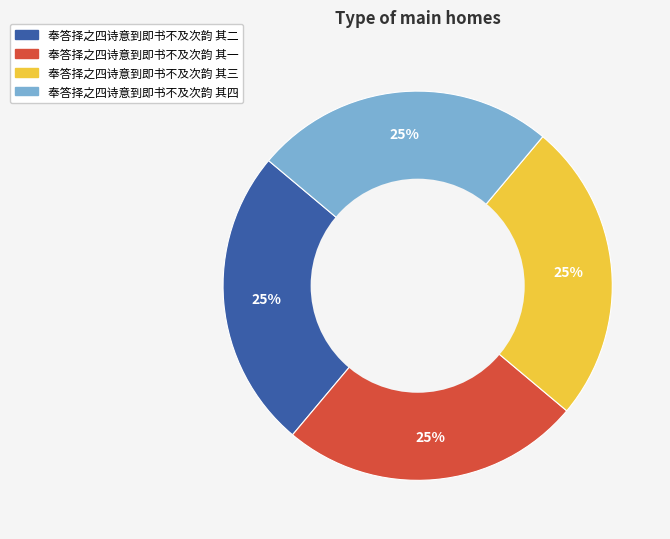

The 奉答择之四诗意到即书不及次韵 其一 slice represents 25% of the pie. True or false?

True